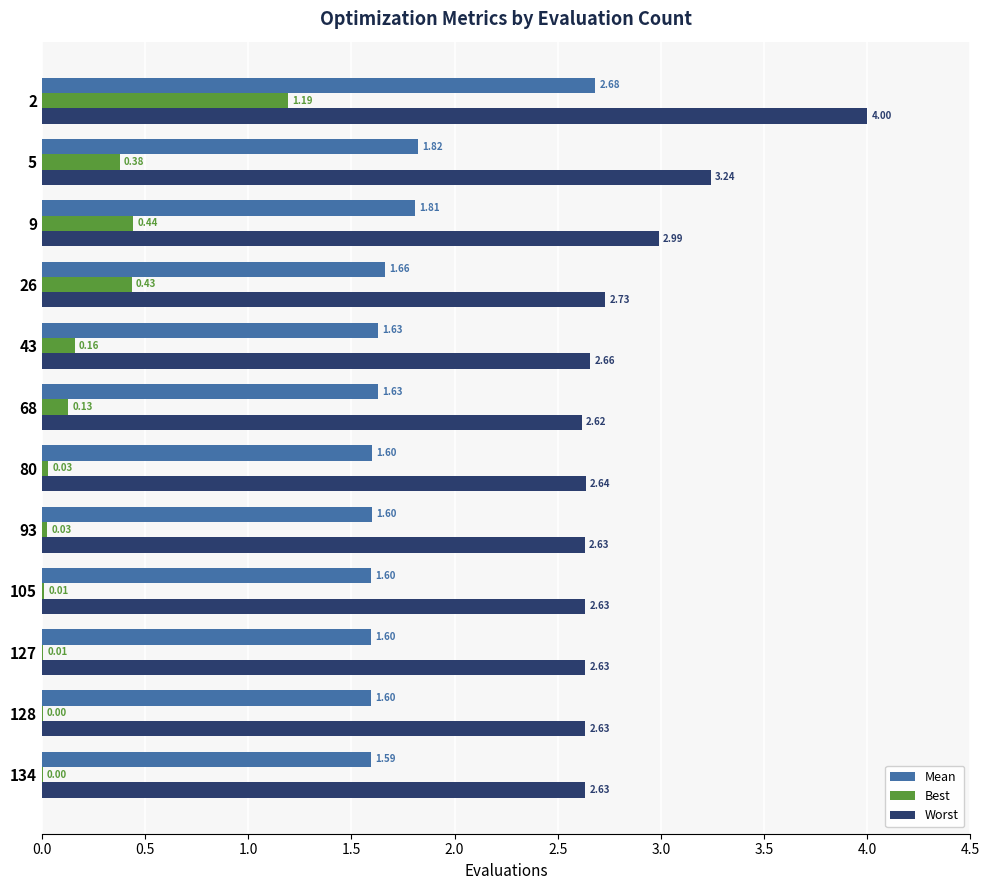

Between 2 and 9, which series saw the biggest shift?

Worst